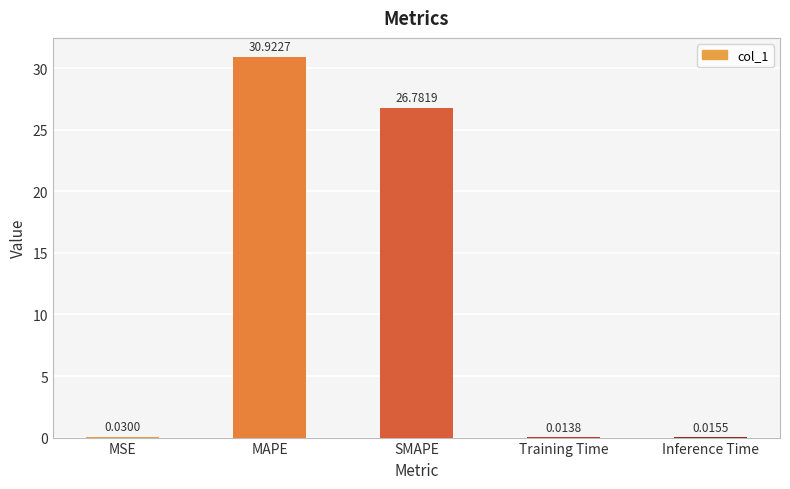

What is the average value?

11.6